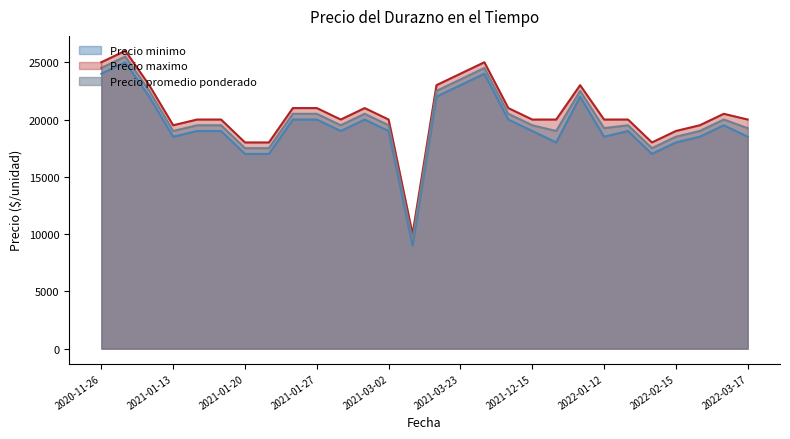

What value does the Precio minimo series have at 2021-01-13, to the nearest 100?

18500